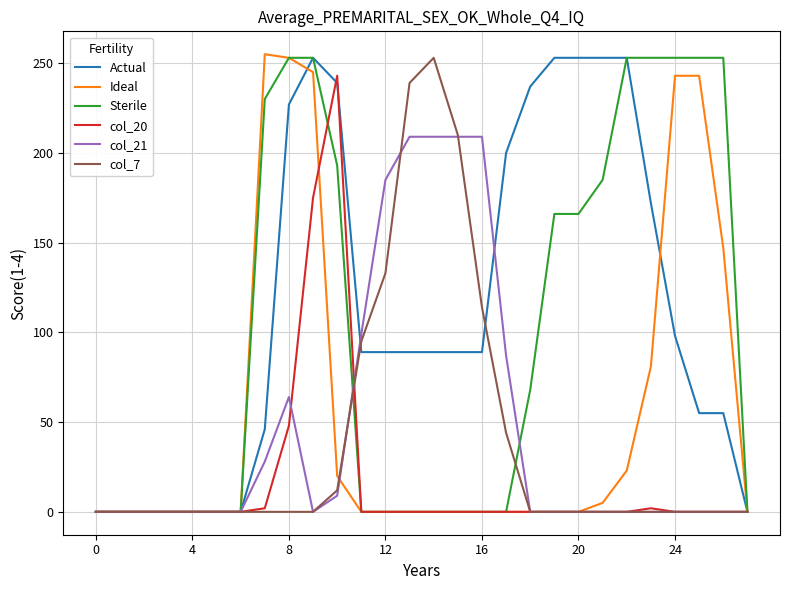

What is the maximum value for col_20?

243